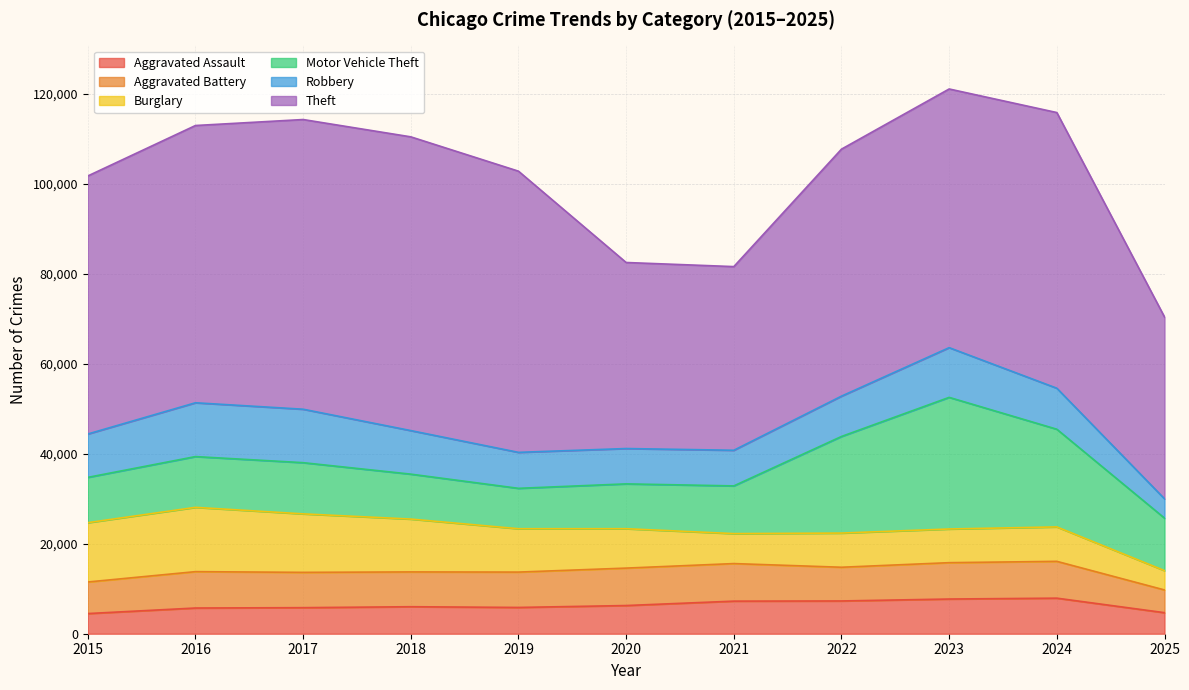

Which category has the highest value in the Burglary series?

2016